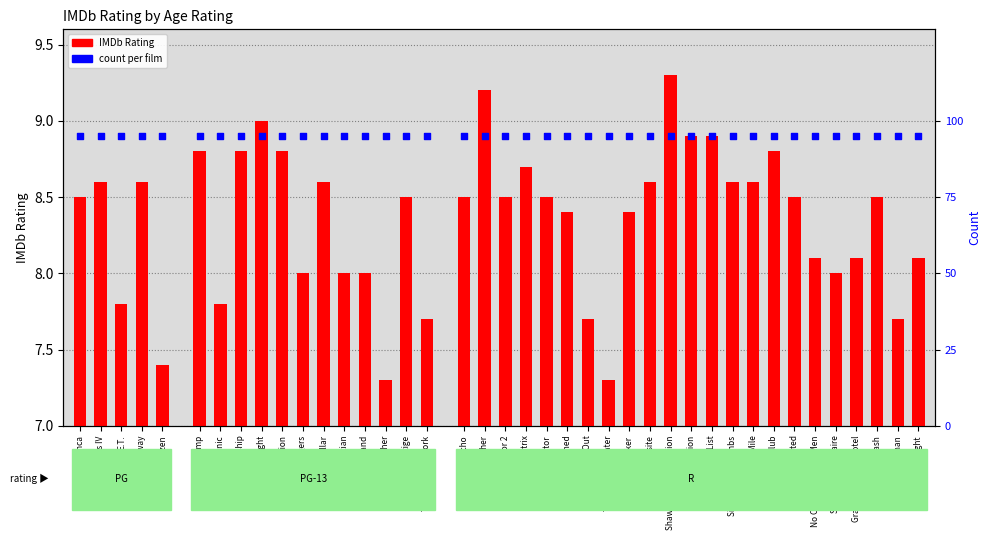

At which category is the sum across all series the highest?

Shawshank Redemption